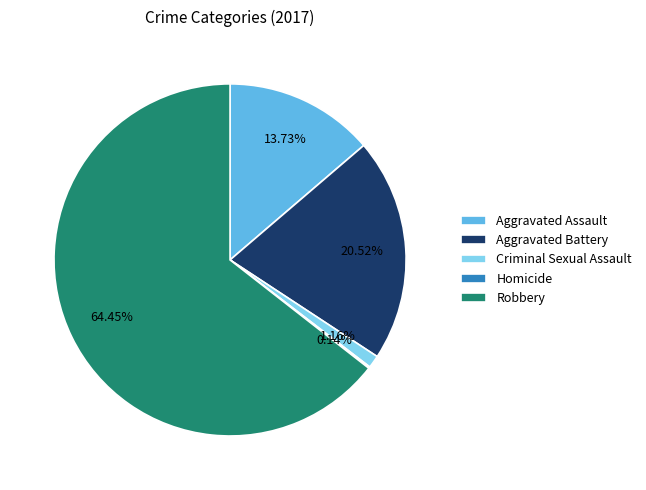

Which category accounts for the majority?

Robbery